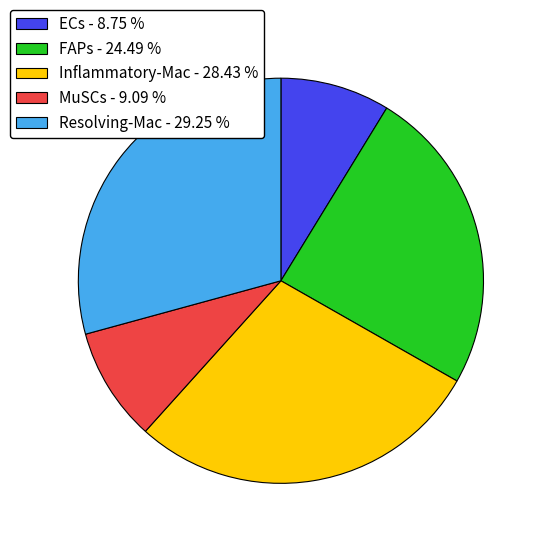

True or false: Inflammatory-Mac accounts for 35% of the total.

False